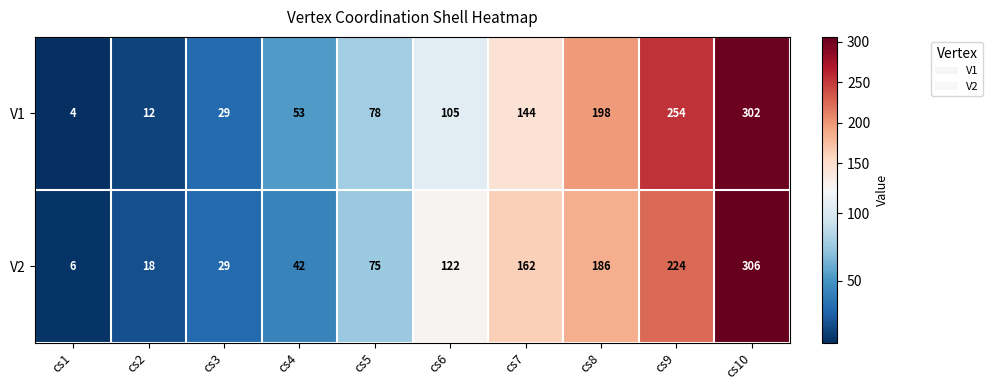

What is the approximate value of V1 at cs7?

144